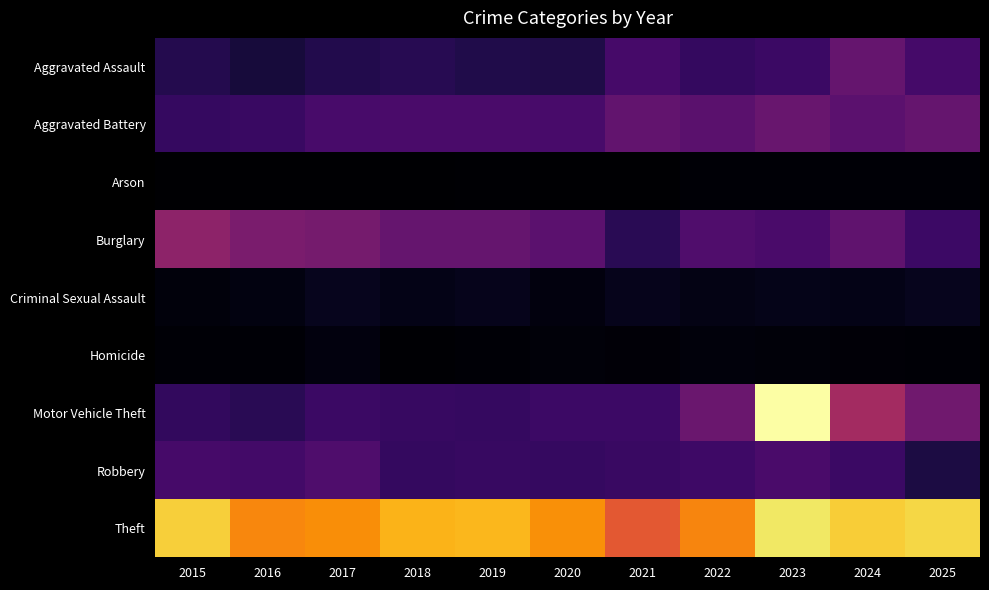

What is the difference between the highest and lowest values at 2016?

374